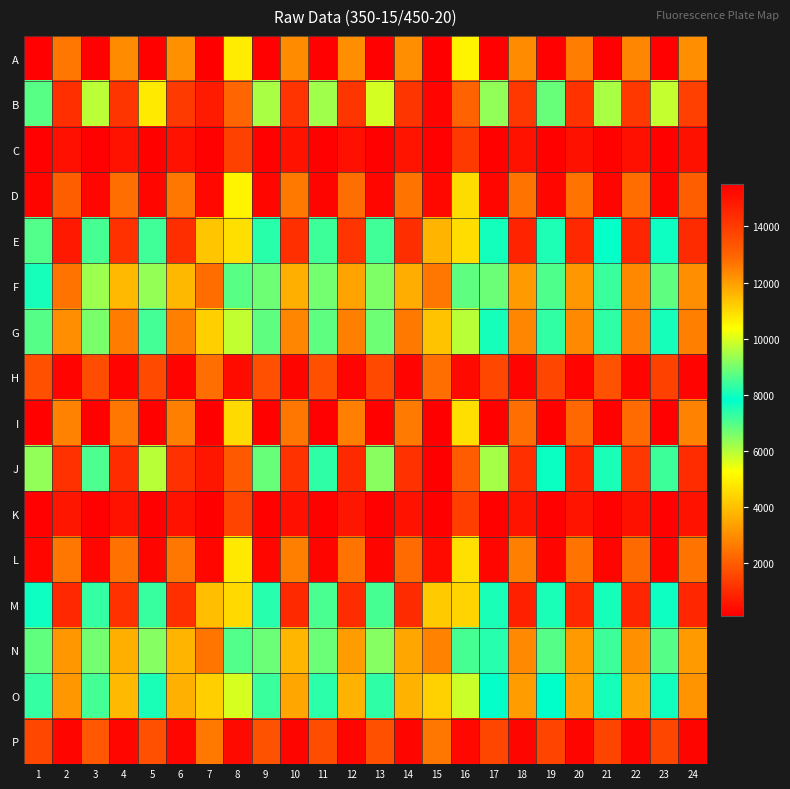

Reading left to right, list all the values displayed in this chart.

A: 1=174	2=2501	3=177	4=2971	5=180	6=3047	7=128	8=4872	9=175	10=2915	11=172	12=2983	13=174	14=2992	15=125	16=5018	17=174	18=2959	19=174	20=2664	21=171	22=2846	23=177	24=2975
B: 1=8681	2=1093	3=9697	4=1213	5=10695	6=1299	7=14794	8=2177	9=9509	10=1197	11=9417	12=1223	13=9914	14=1203	15=15364	16=2103	17=9257	18=1281	19=8847	20=1166	21=9500	22=1281	23=9789	24=1415
C: 1=177	2=468	3=148	4=519	5=178	6=534	7=167	8=1457	9=176	10=536	11=174	12=465	13=159	14=553	15=157	16=1313	17=184	18=523	19=181	20=496	21=185	22=463	23=184	24=502
D: 1=260	2=2029	3=293	4=2341	5=281	6=2542	7=312	8=5015	9=289	10=2553	11=265	12=2348	13=280	14=2486	15=305	16=4543	17=282	18=2460	19=276	20=2469	21=265	22=2312	23=258	24=2027
E: 1=6990	2=644	3=8501	4=1122	5=8469	6=1052	7=11299	8=4600	9=8202	10=1084	11=8431	12=1183	13=8453	14=1049	15=11621	16=4574	17=8010	18=847	19=8089	20=939	21=7840	22=884	23=7945	24=995
F: 1=7597	2=2475	3=9385	4=3856	5=9289	6=3834	7=12814	8=8681	9=8913	10=3645	11=8980	12=3407	13=9086	14=3616	15=12631	16=8767	17=8882	18=3256	19=8620	20=3163	21=8401	22=2876	23=8766	24=3002
G: 1=8662	2=2999	3=9017	4=2620	5=8492	6=2704	7=11146	8=9745	9=8761	10=2827	11=8768	12=2701	13=8896	14=2556	15=11380	16=9657	17=8044	18=2843	19=8292	20=2893	21=8267	22=2670	23=8028	24=2708
H: 1=1748	2=237	3=1707	4=232	5=1646	6=230	7=2355	8=366	9=1721	10=246	11=1748	12=237	13=1612	14=225	15=2361	16=347	17=1561	18=230	19=1546	20=229	21=1799	22=212	23=1442	24=220
I: 1=179	2=2770	3=178	4=2535	5=183	6=2693	7=130	8=4526	9=182	10=2498	11=172	12=2710	13=181	14=2610	15=117	16=4596	17=179	18=2362	19=178	20=2229	21=181	22=2290	23=172	24=2791
J: 1=9261	2=1110	3=8571	4=1023	5=9654	6=1115	7=14904	8=1928	9=8838	10=1147	11=8277	12=974	13=9191	14=1125	15=15502	16=1980	17=9471	18=1085	19=7707	20=881	21=8079	22=1231	23=8418	24=1048
K: 1=177	2=592	3=177	4=521	5=176	6=532	7=147	8=1512	9=179	10=461	11=193	12=591	13=172	14=534	15=145	16=1384	17=179	18=554	19=174	20=555	21=171	22=489	23=175	24=525
L: 1=281	2=2549	3=269	4=2426	5=267	6=2525	7=292	8=4806	9=285	10=2692	11=267	12=2455	13=259	14=2291	15=381	16=4635	17=269	18=2687	19=262	20=2442	21=254	22=2280	23=255	24=2457
M: 1=7938	2=957	3=8338	4=1118	5=8372	6=1105	7=11425	8=4503	9=8172	10=981	11=8548	12=1037	13=8520	14=1017	15=11238	16=4405	17=8070	18=796	19=8070	20=932	21=8040	22=880	23=7951	24=911
N: 1=8797	2=3161	3=8969	4=3647	5=9133	6=3781	7=12656	8=8644	9=8868	10=3810	11=8873	12=3284	13=9135	14=3467	15=12443	16=8512	17=8198	18=2886	19=8663	20=3213	21=8422	22=3057	23=8656	24=3271
O: 1=7290	2=3200	3=8476	4=3869	5=8054	6=3671	7=11161	8=9948	9=8390	10=3467	11=8244	12=3720	13=8269	14=3736	15=11130	16=9827	17=7774	18=3283	19=7788	20=3375	21=8045	22=3439	23=7634	24=3114
P: 1=1564	2=251	3=1898	4=272	5=1714	6=273	7=2576	8=337	9=1775	10=251	11=1699	12=267	13=1744	14=255	15=2538	16=324	17=1535	18=247	19=1514	20=246	21=1514	22=238	23=1536	24=239